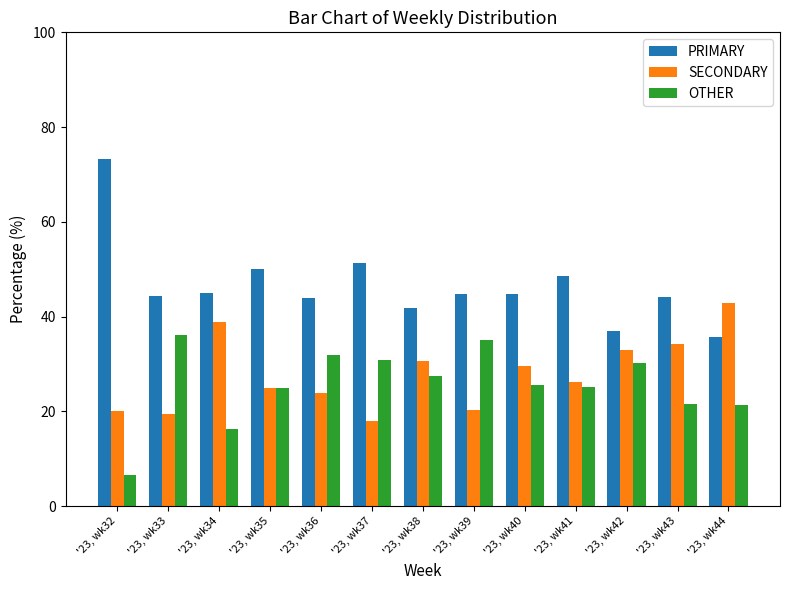

Rank the series by their maximum value, from highest to lowest.

PRIMARY, SECONDARY, OTHER